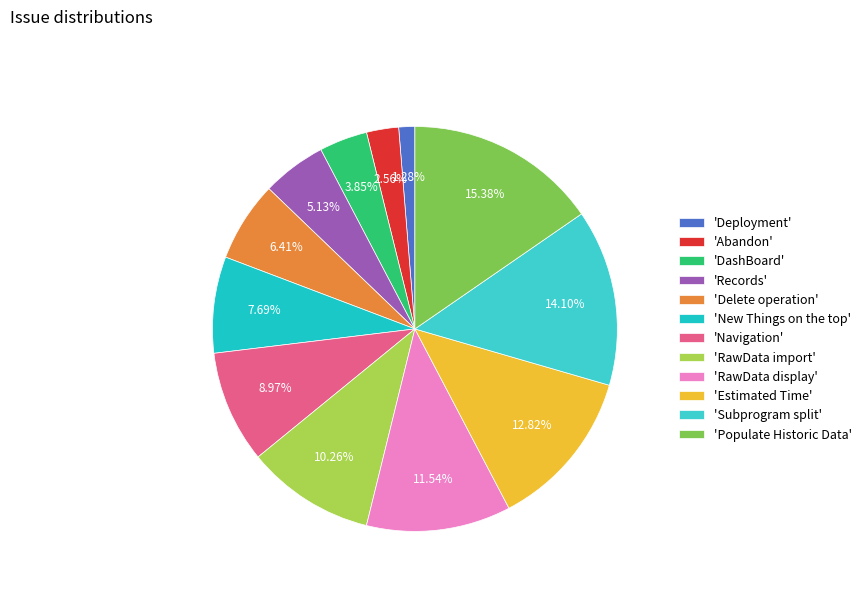

Count the number of slices in the pie.

12